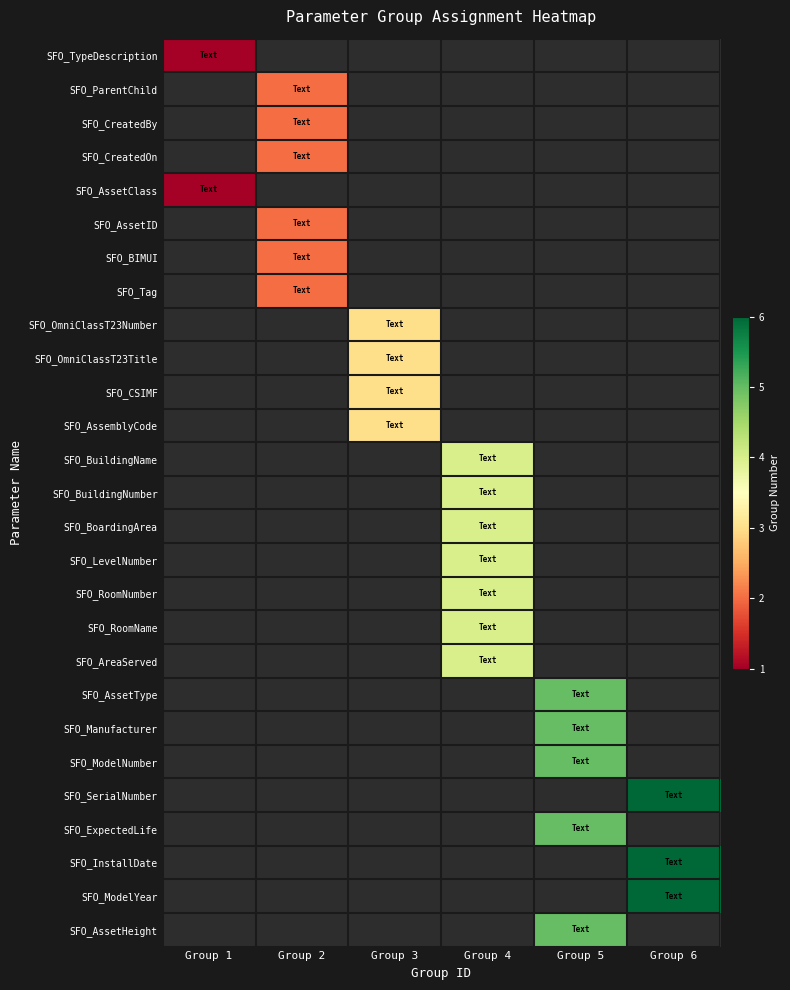

Which category has the highest value across all series?

Group 6